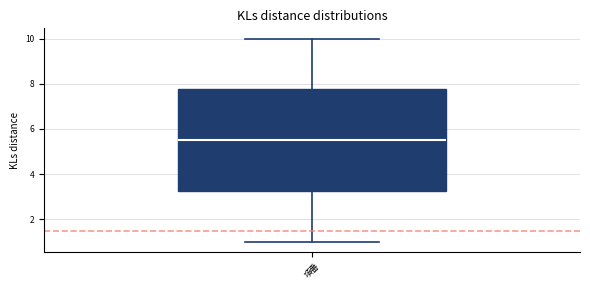

Where is the upper edge of the box for 項番 on the y-axis? The values are not printed on the chart, so give them approximately, as read against the axis.

7.8